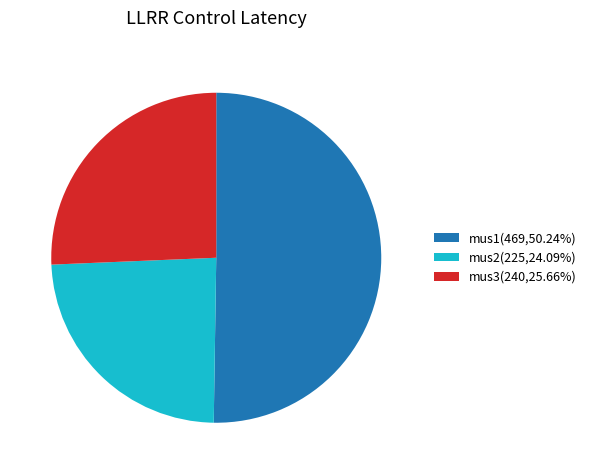

Count the number of slices in the pie.

3